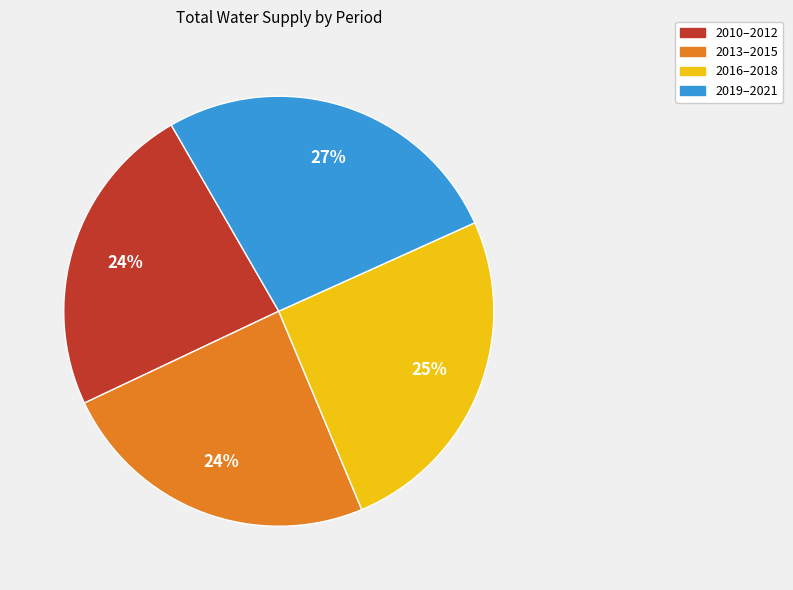

Is the sum of 2010–2012 and 2019–2021 greater than half?

Yes